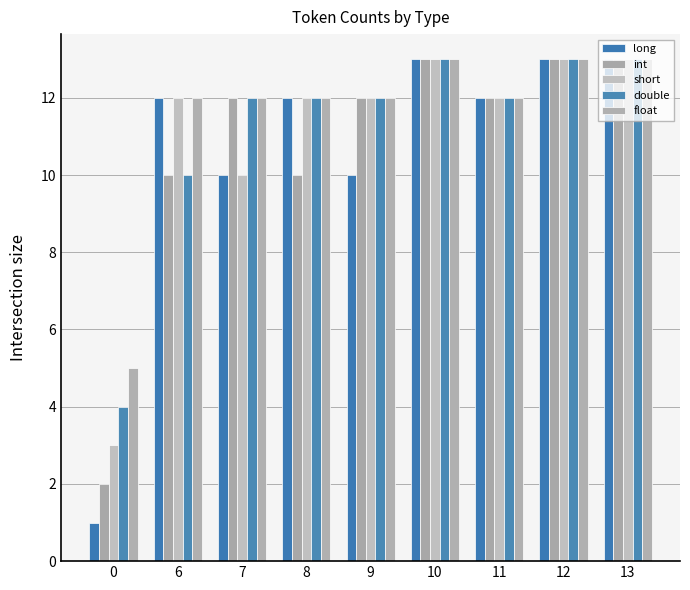

What is the highest value of the float series?

13